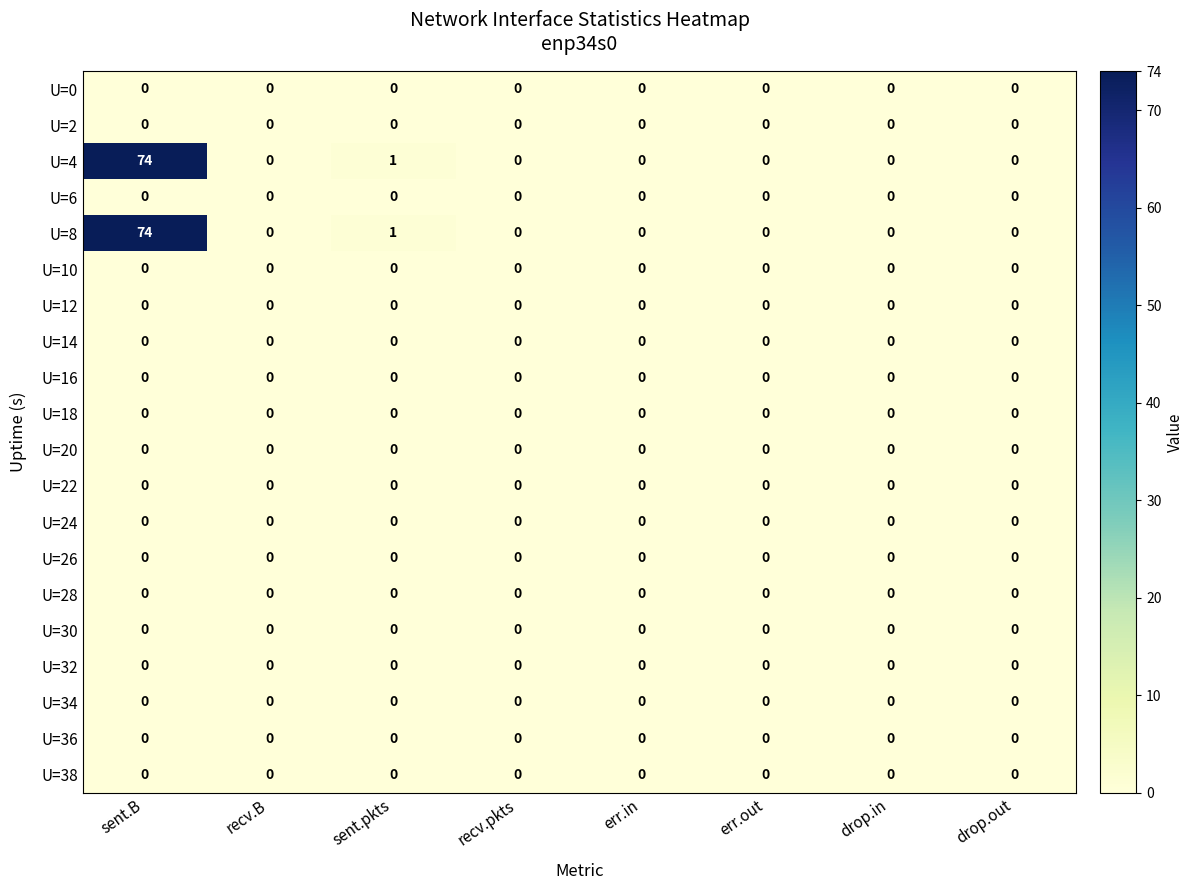

The U=36 series shows 0 at drop.out. True or false?

True